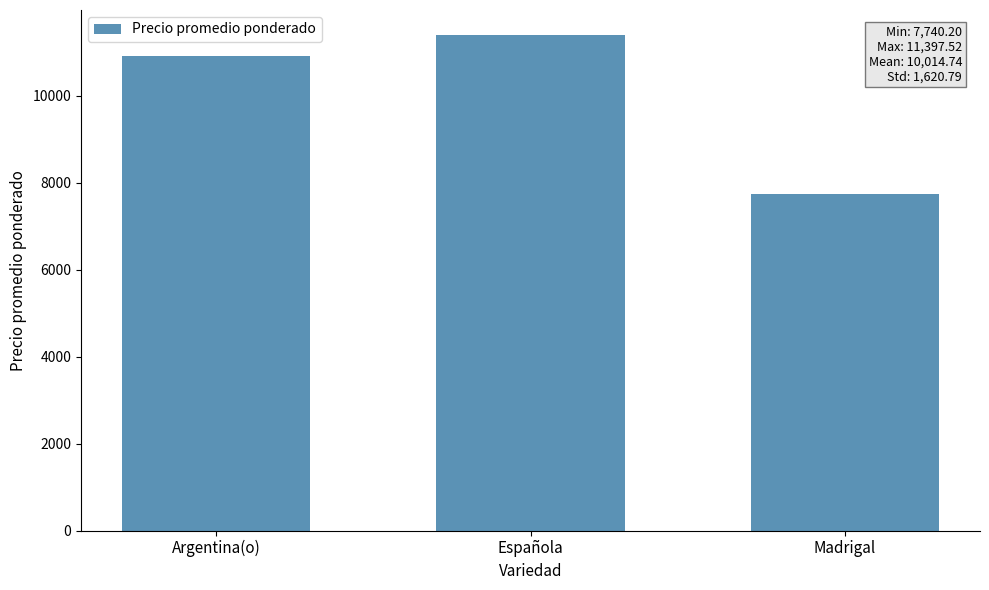

What position from the right is Argentina(o)?

3